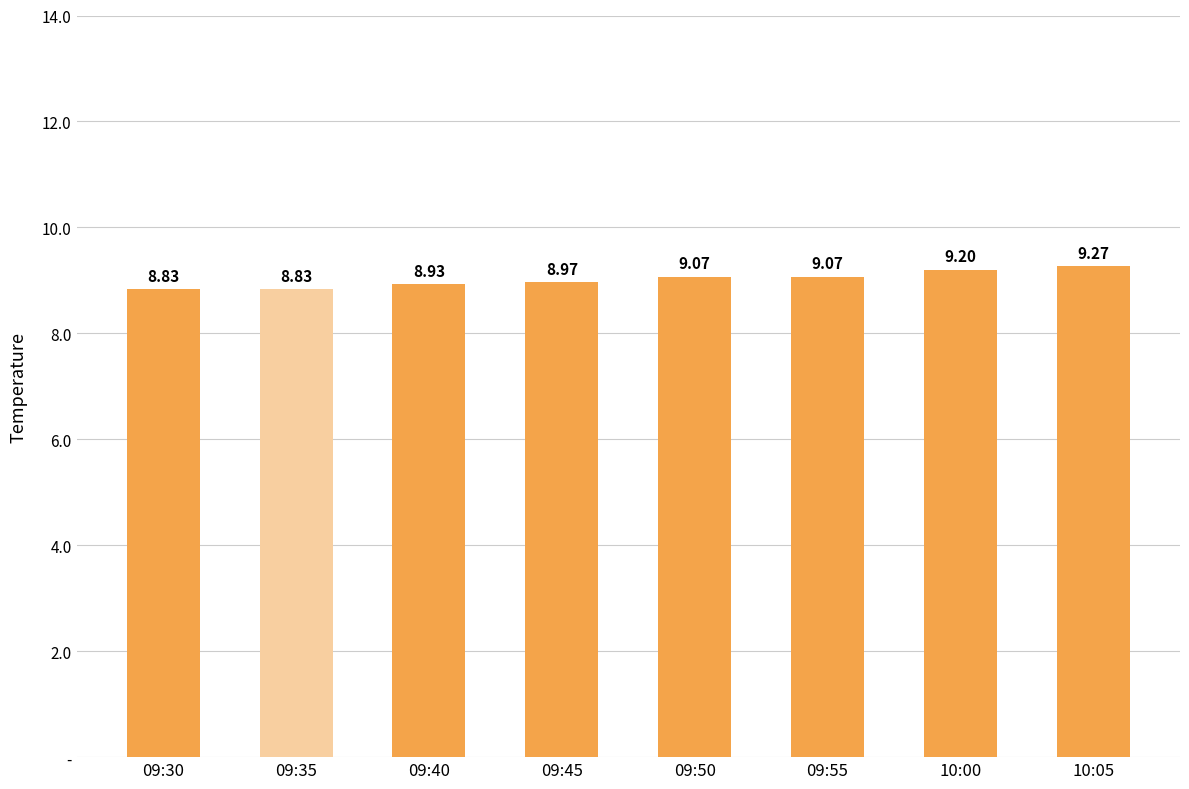

Does the chart contain any negative values?

No